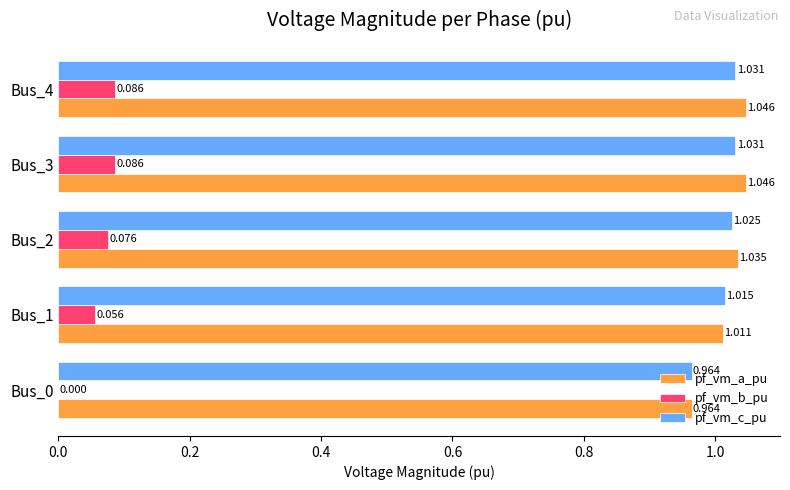

Where is pf_vm_a_pu nearest to the value 1?

Bus_1